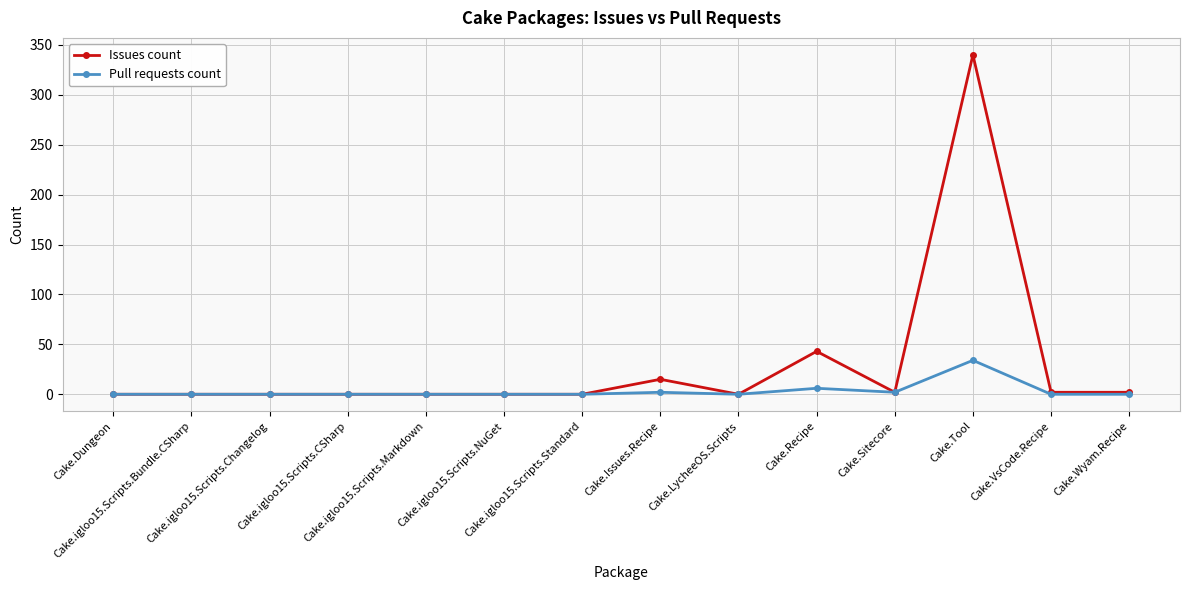

True or false: Issues count has more than 0 points higher than both neighbors.

True